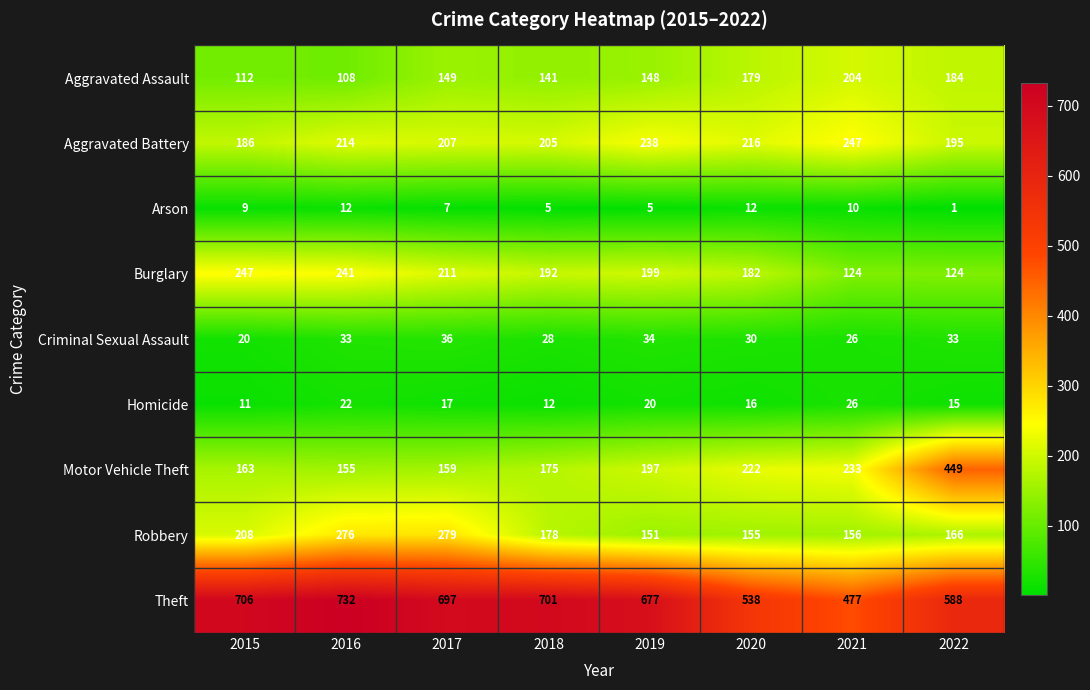

At which label is Aggravated Assault closest to 156?

2017